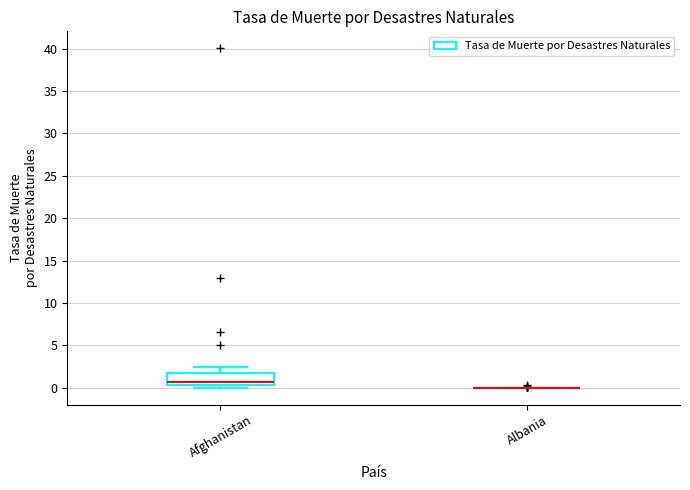

Comparing the boxes themselves (not the whiskers), which one is the tallest?

Afghanistan